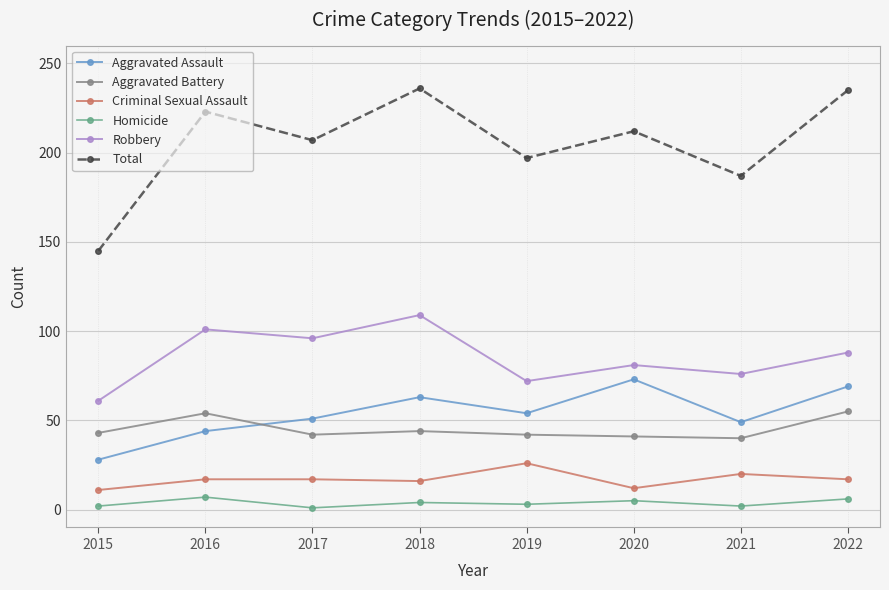

What is the difference between the maximum and minimum values in the Robbery series?

48